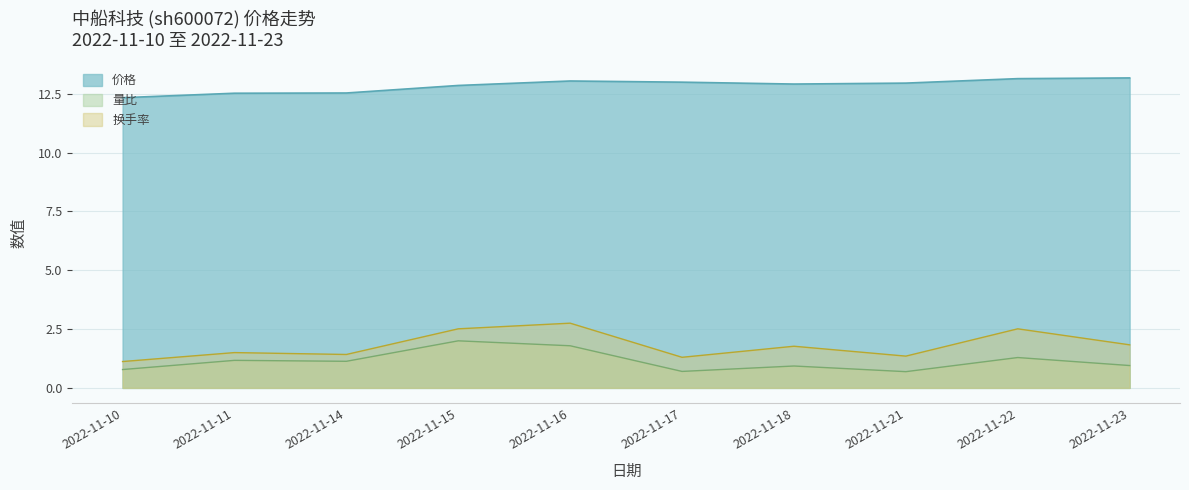

How many series are shown in this chart?

3